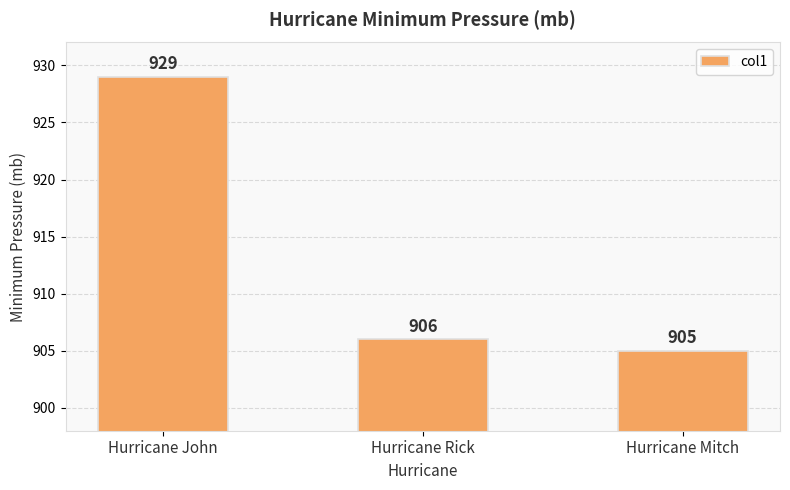

What is the maximum value shown in the chart?

929